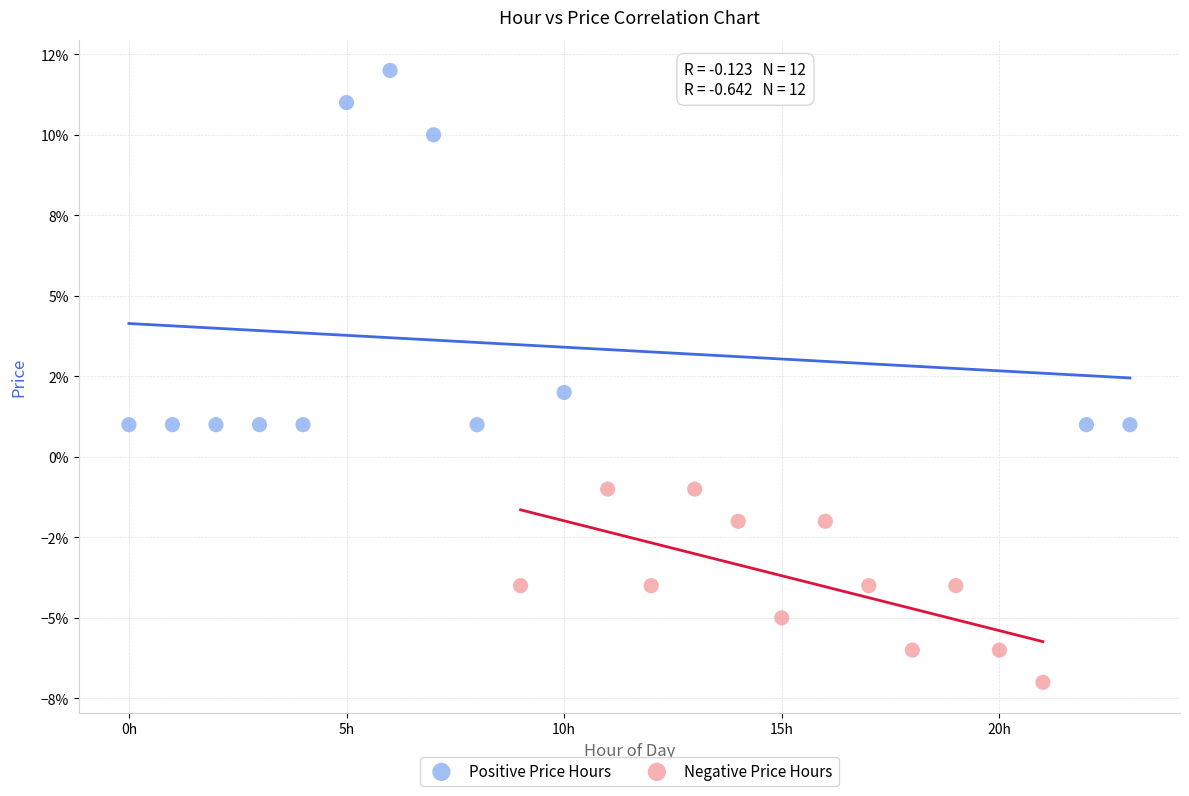

Which series reaches the maximum Y coordinate?

Positive Price Hours